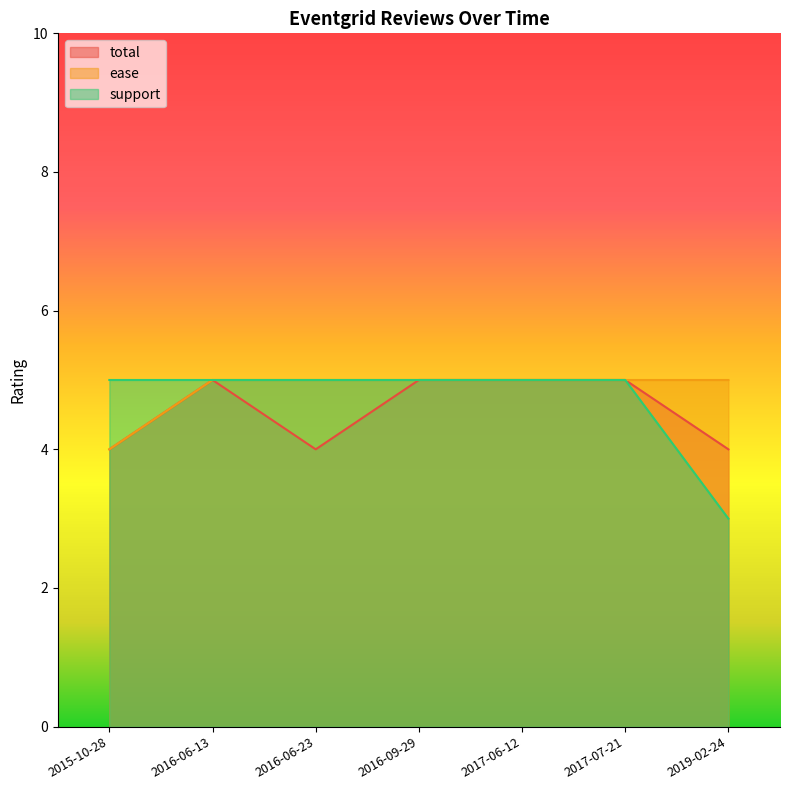

Does the chart display data point markers on the line(s)?

No